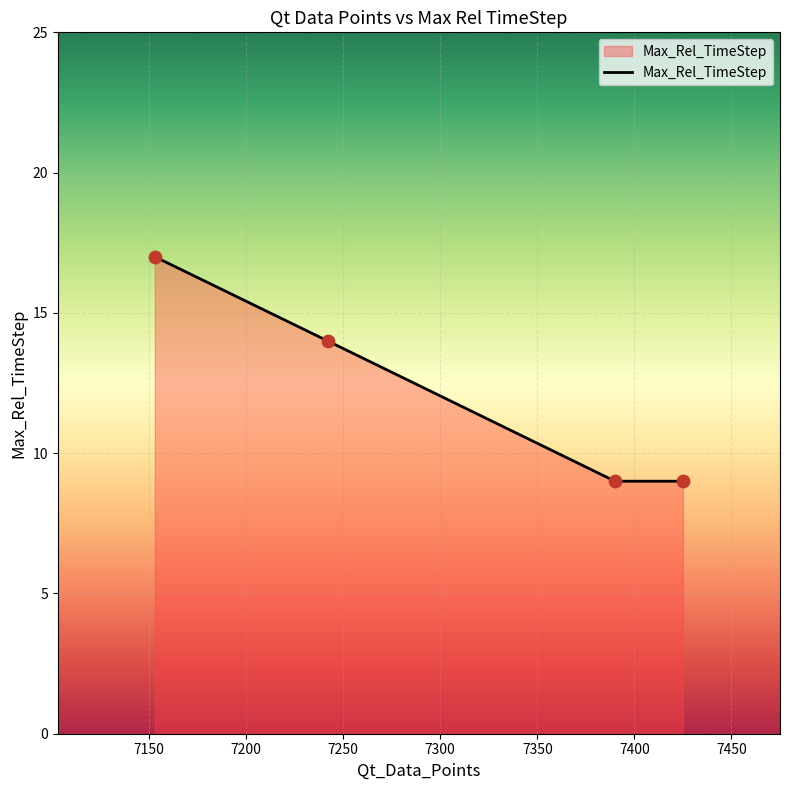

True or false: the data has more than 0 interior local peaks.

False